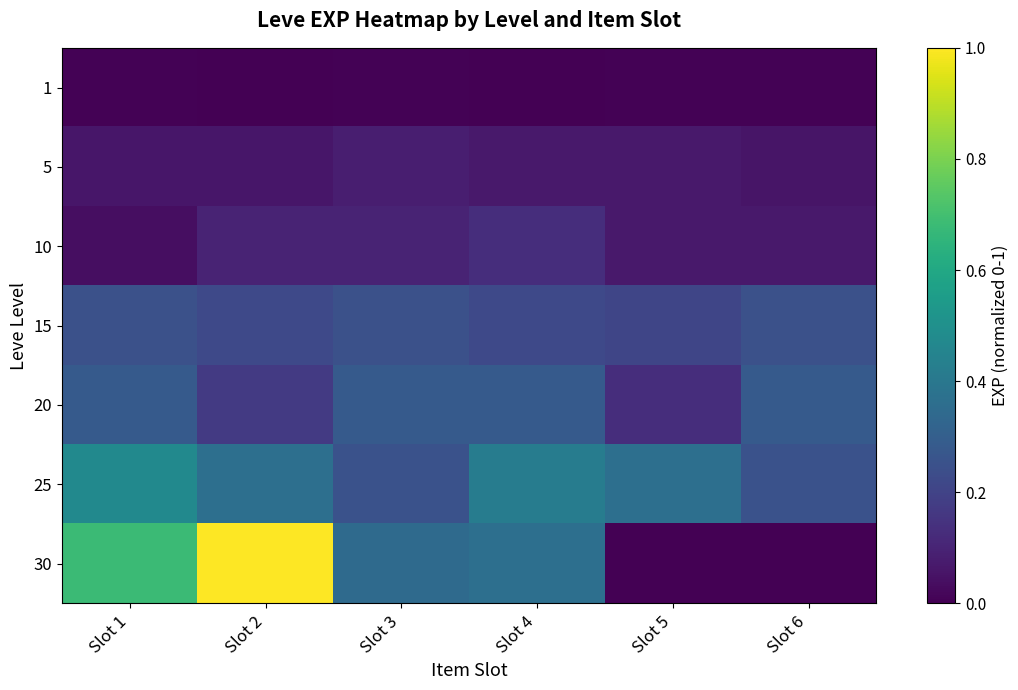

Which category has the lowest value across all series?

Slot 5